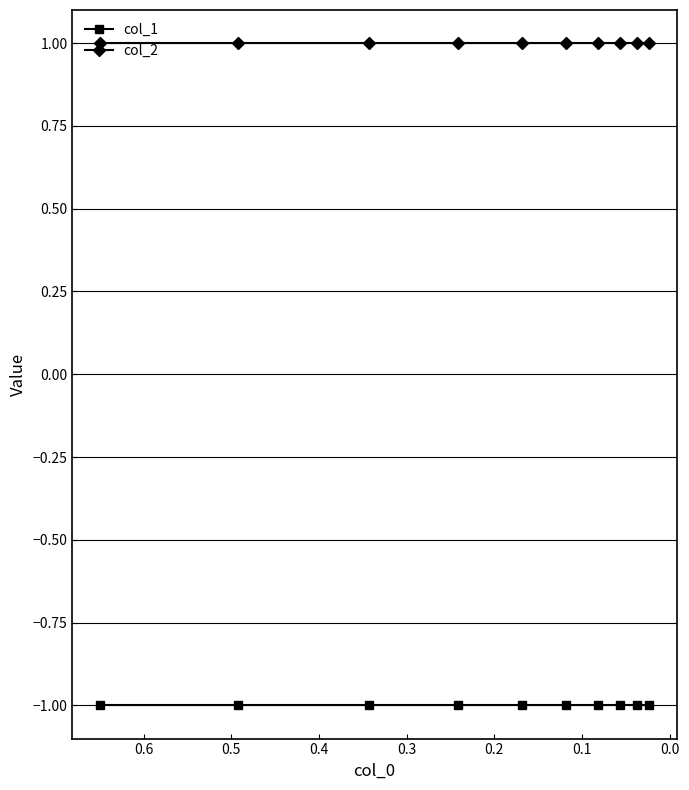

The col_1 series shows -1 at 0.4. True or false?

False